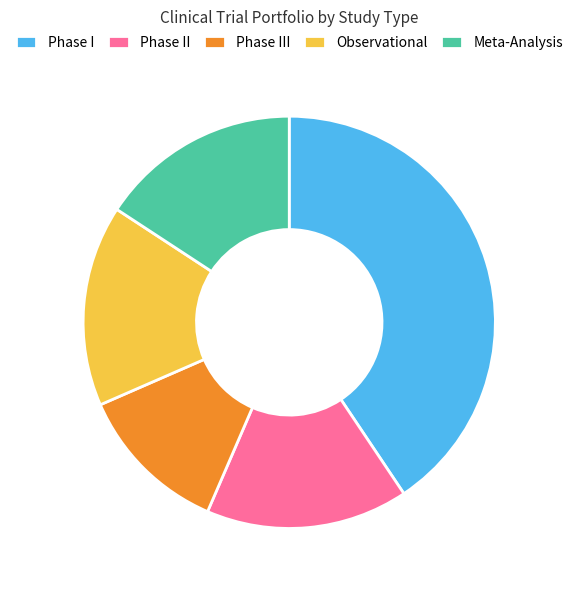

Which has a higher value, Phase I or Observational?

Phase I